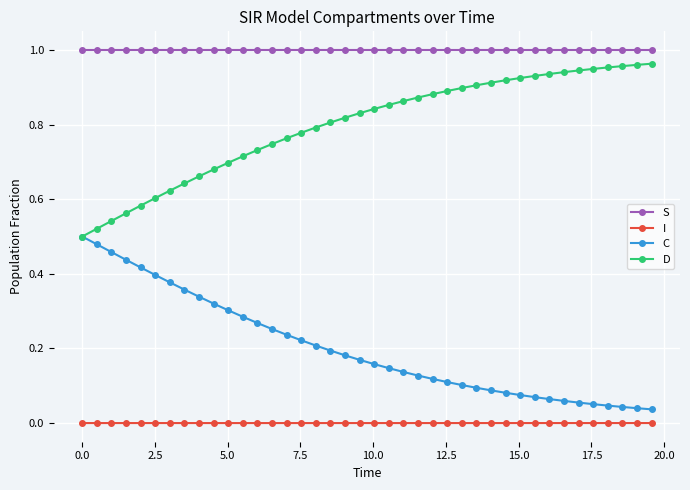

Which series has the largest total across all categories?

S